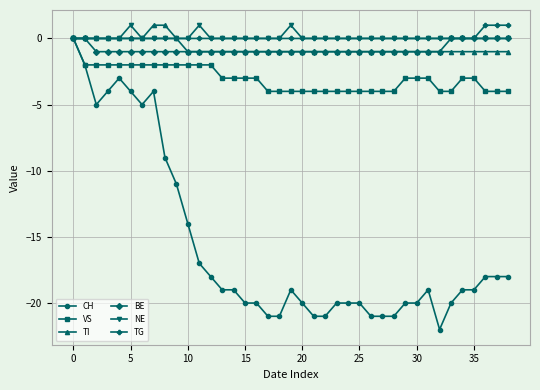

Does the chart have visible grid lines?

Yes